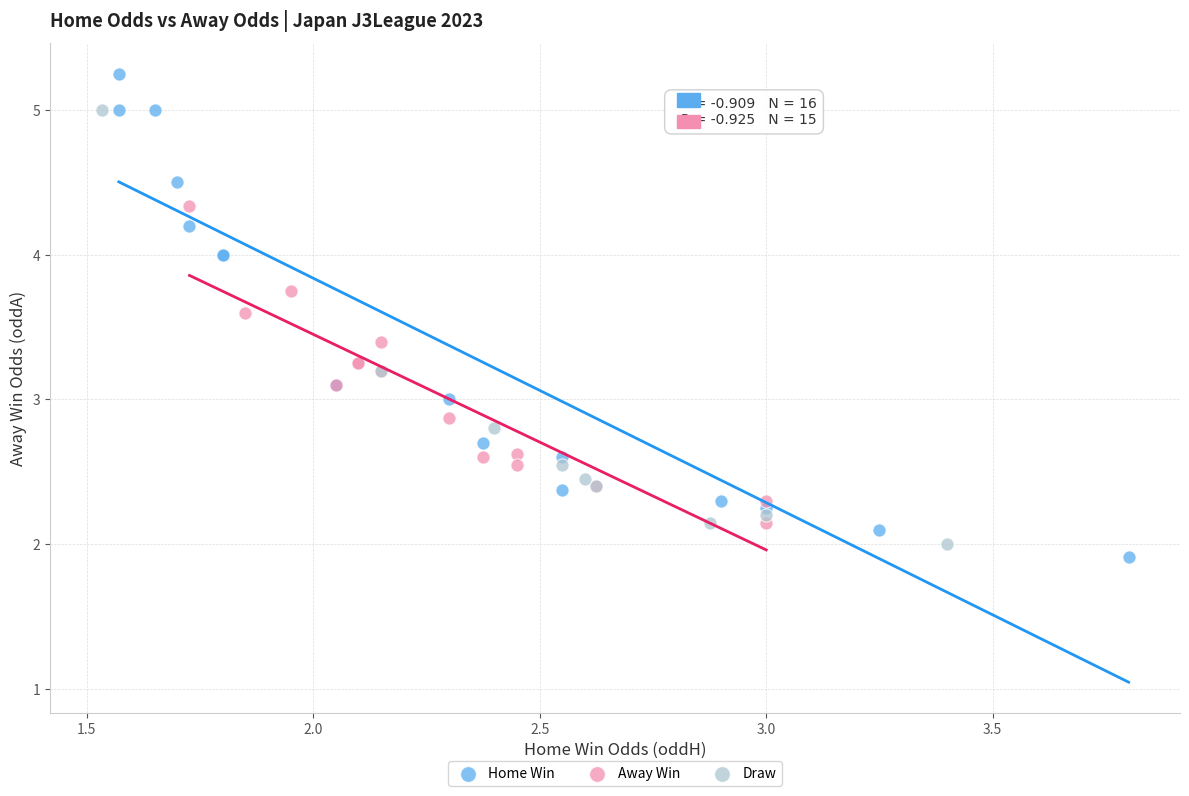

What are all the series names shown in the legend?

Home Win, Away Win, Draw